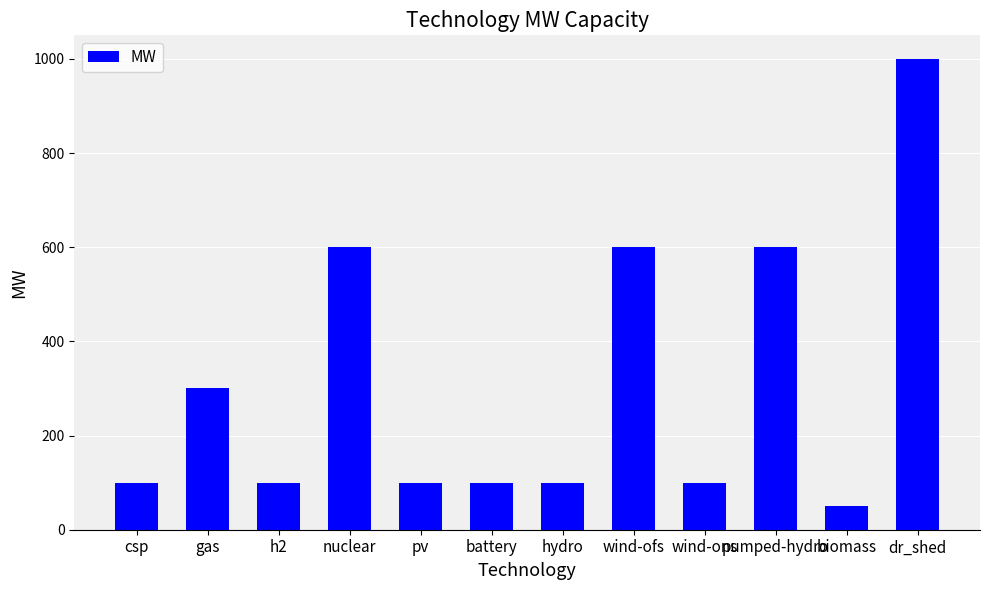

What is the value of the 9th bar from the left?

100